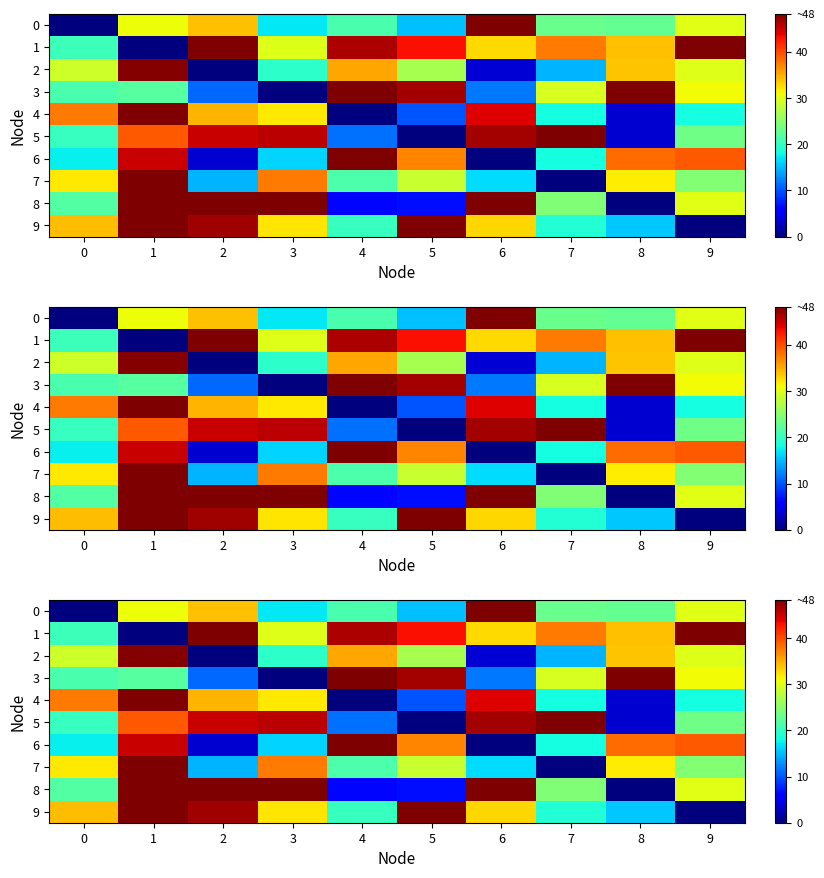

List the labels in order of 4 value, smallest first.

4, 8, 5, 9, 7, 3, 2, 0, 6, 1